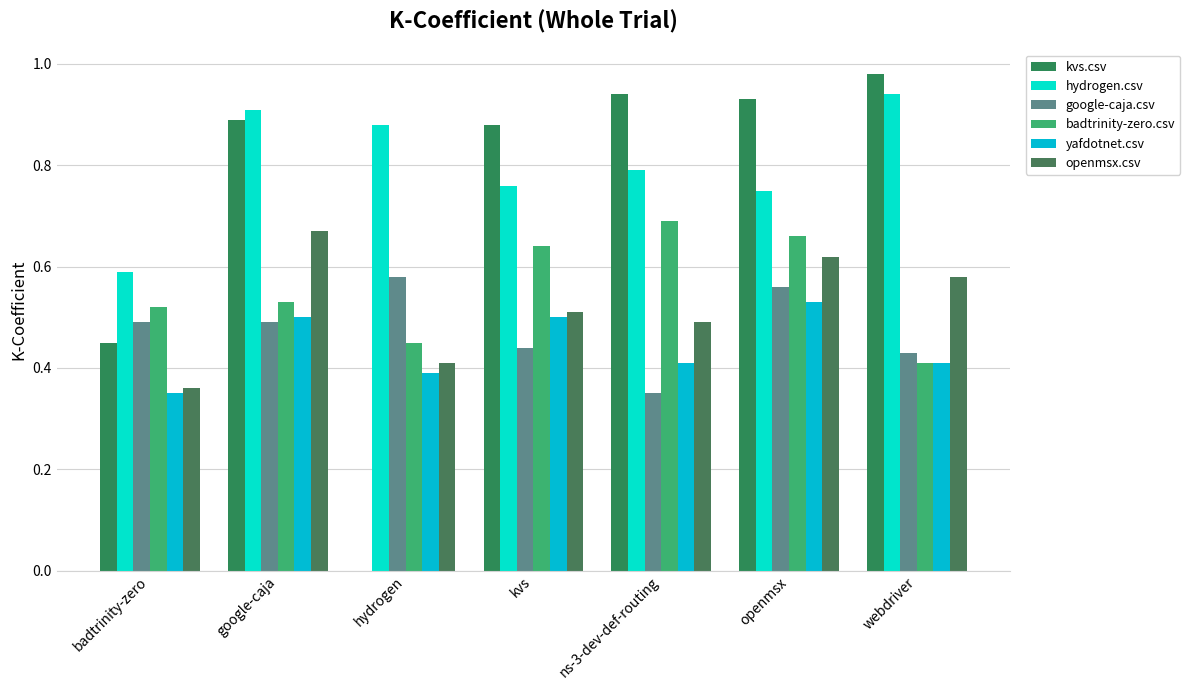

What is the value of the openmsx.csv bar at the 2nd from the left?

0.7